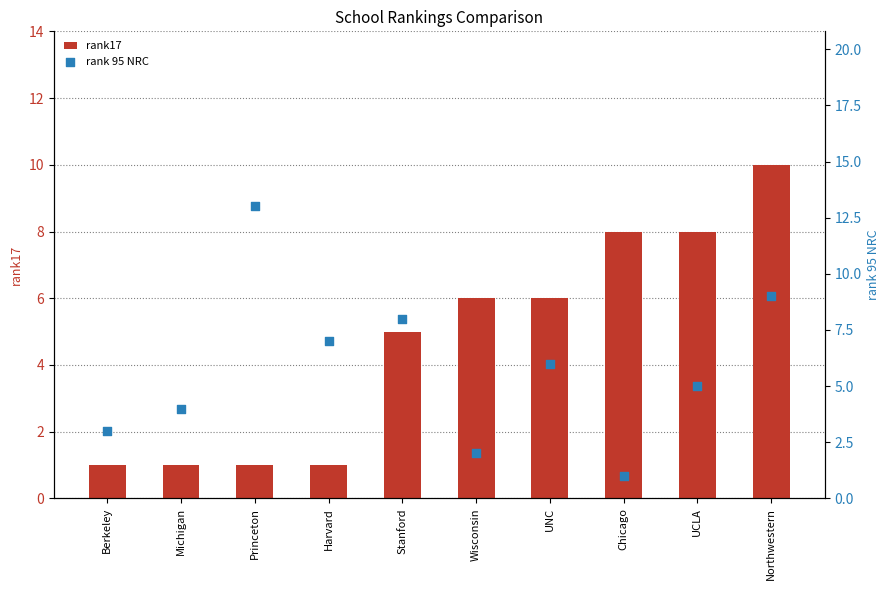

At which category is the sum across all series the highest?

Northwestern